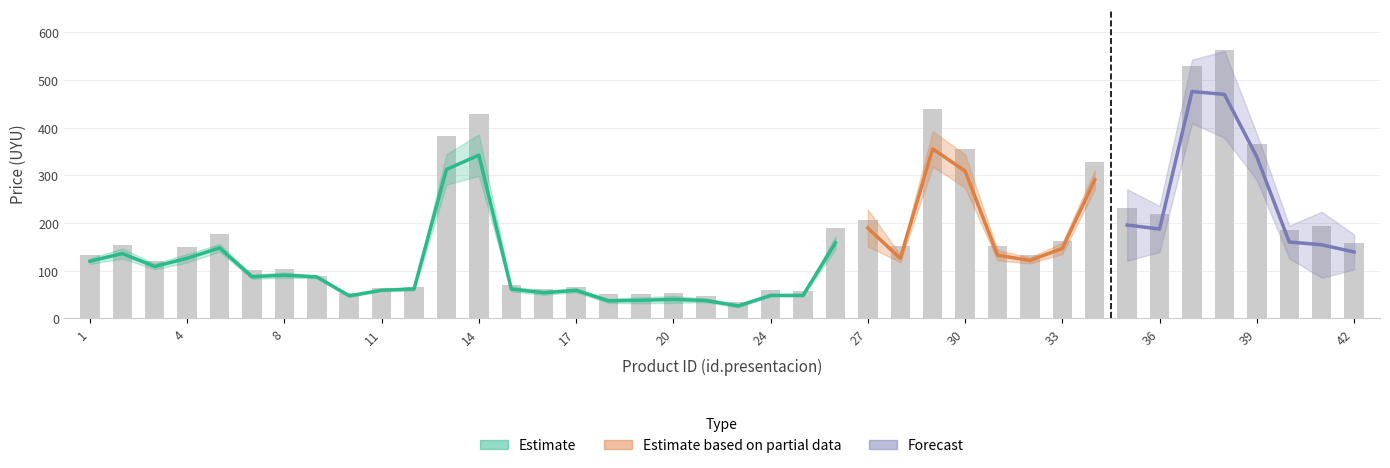

Is the value of max at 5 greater than the value of mean at 22?

Yes